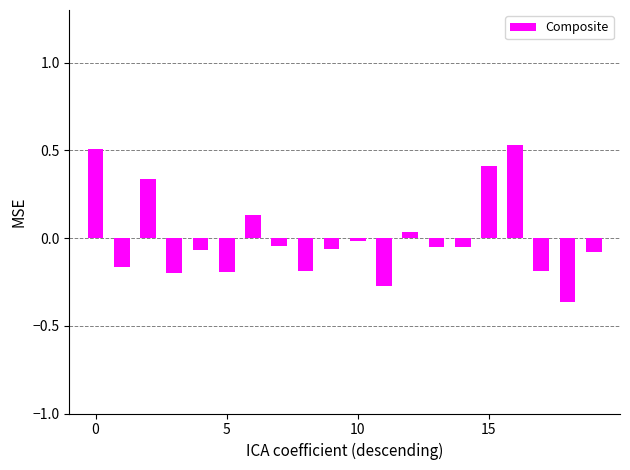

What is the difference between the maximum and second lowest values?

0.8